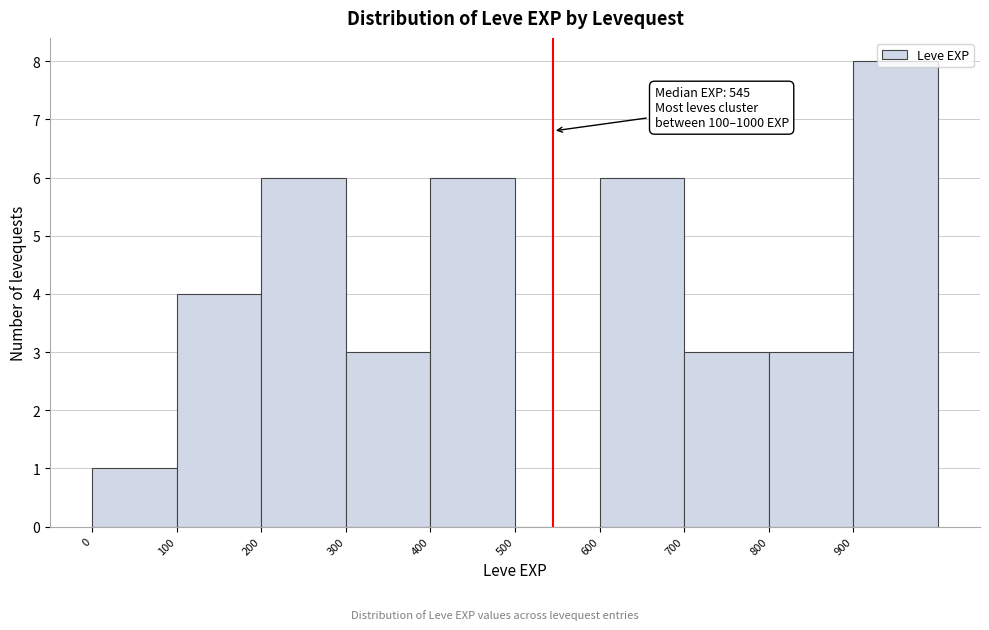

Over which range of the x-axis is the bar tallest?

900 to 1000